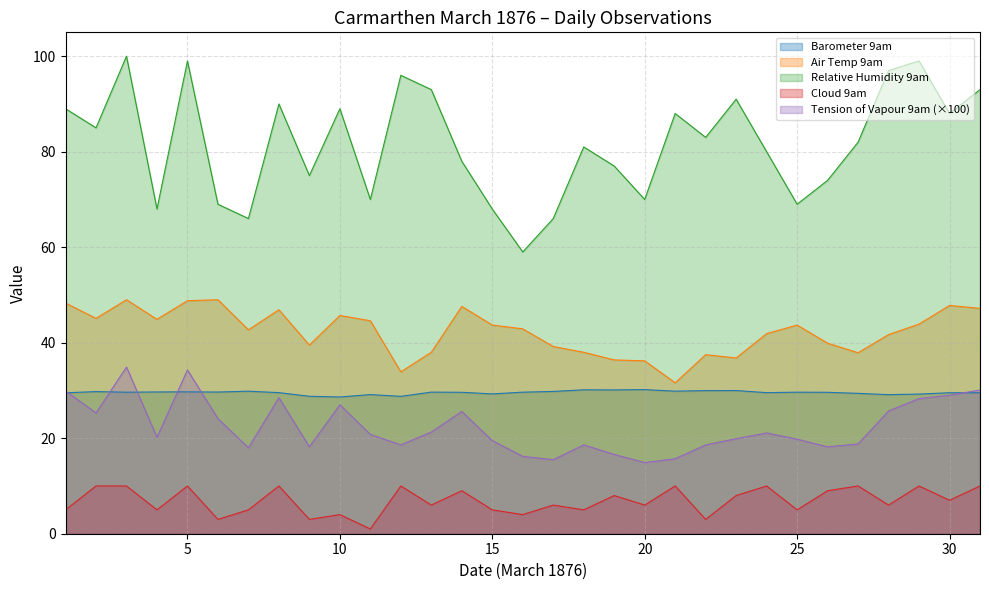

The Relative Humidity 9am series shows 66.0 at 7. True or false?

True